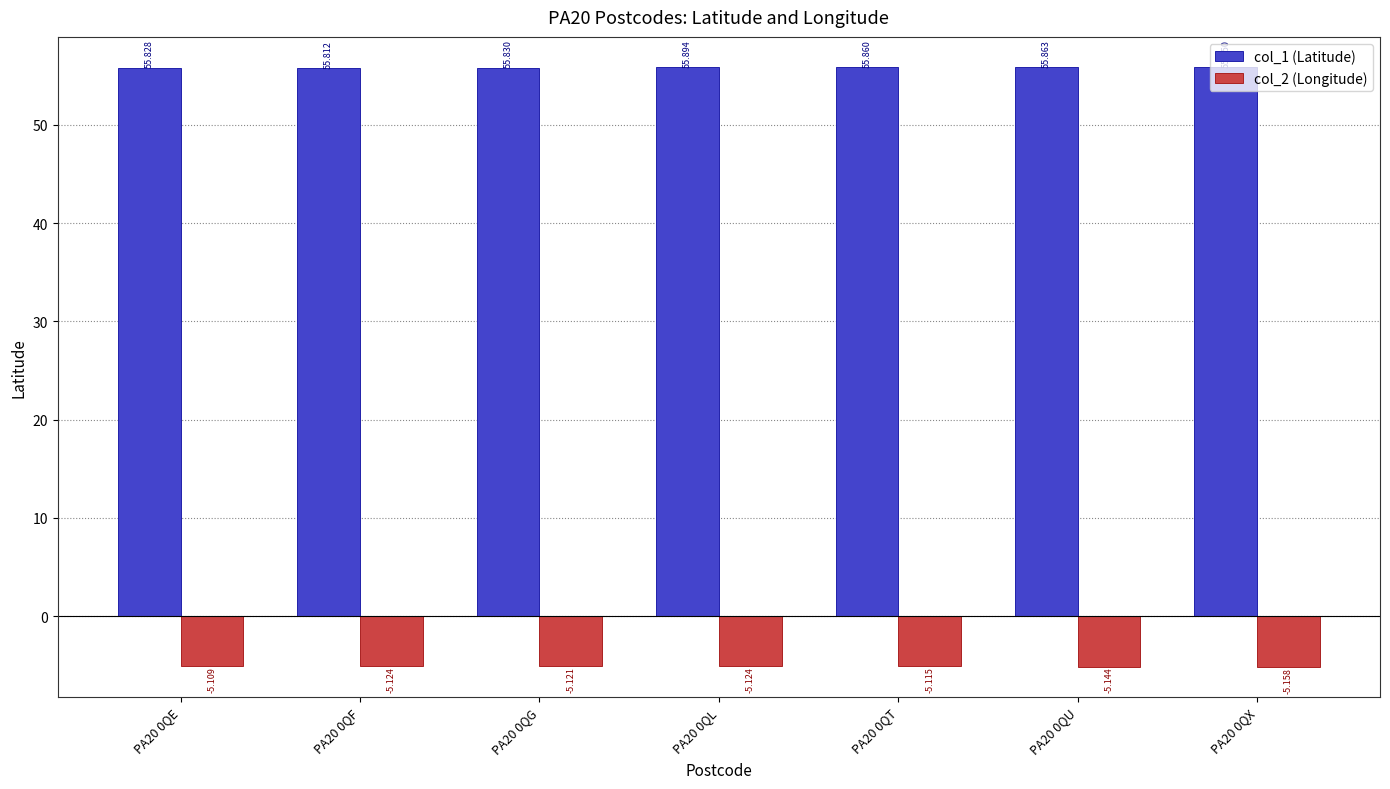

How many groups of bars are there?

7